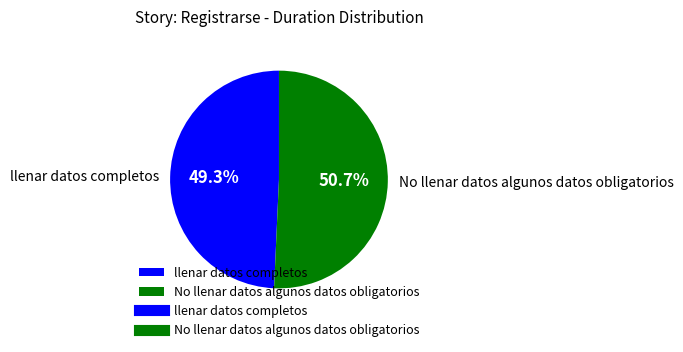

True or false: llenar datos completos accounts for 49% of the total.

True